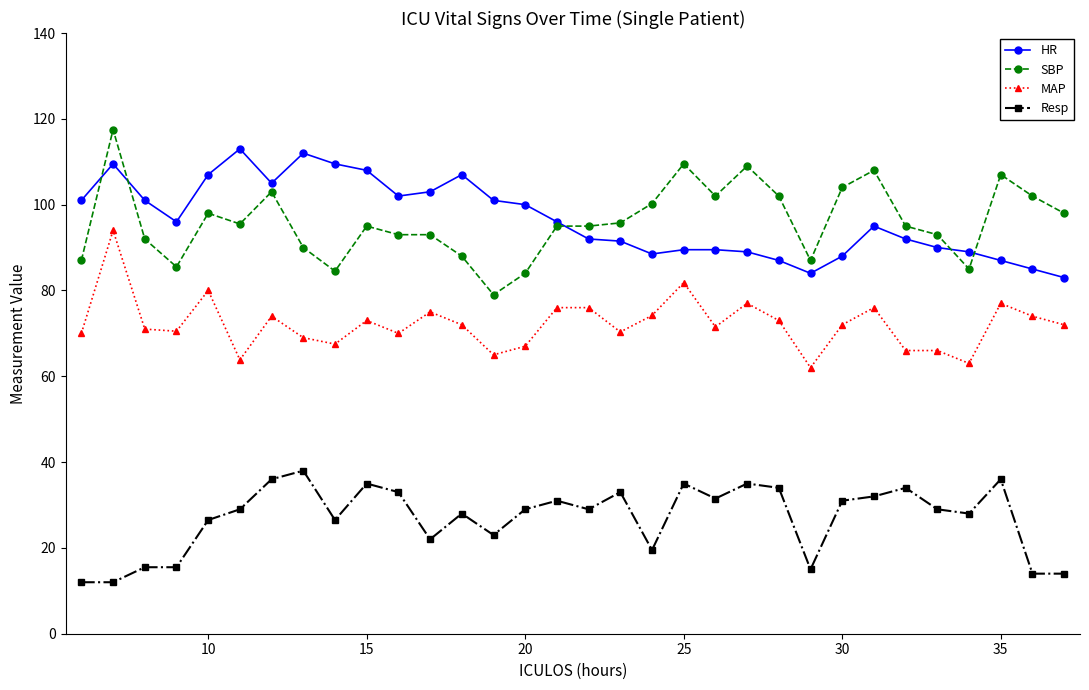

How many categories are shown in the chart?

32